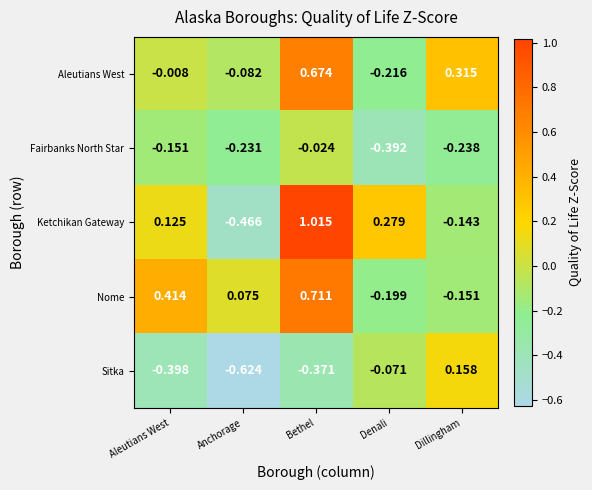

At Dillingham, list the series in order from smallest to largest.

Fairbanks North Star, Nome, Ketchikan Gateway, Sitka, Aleutians West